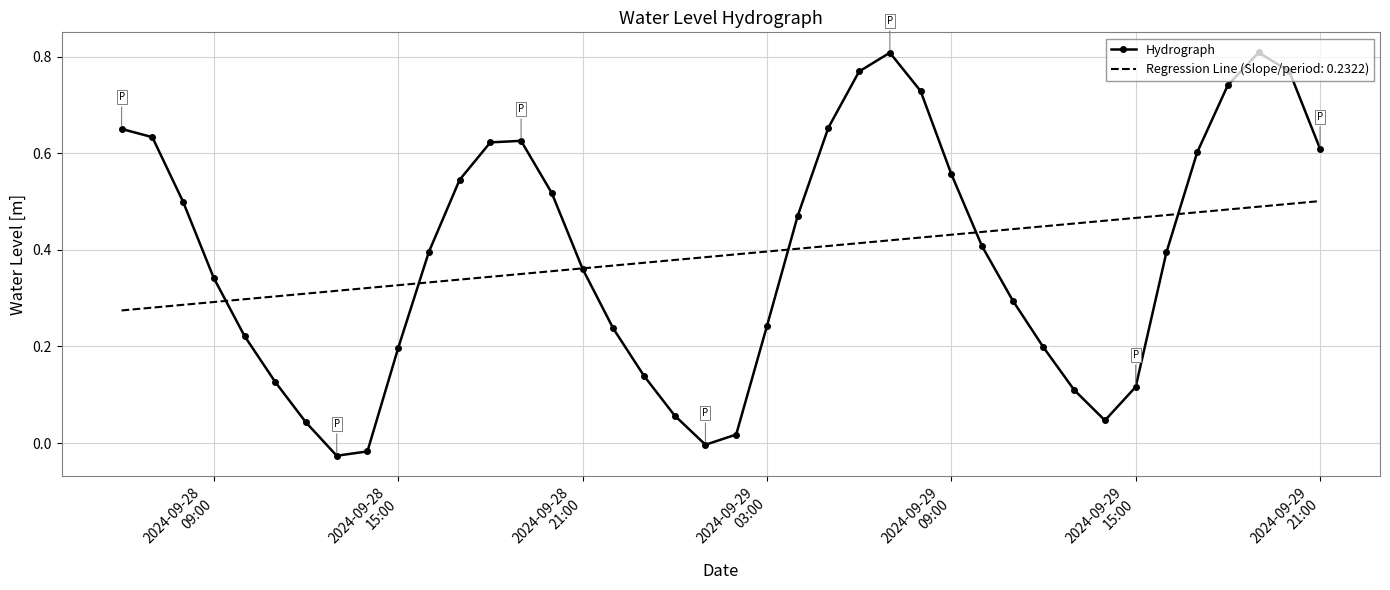

List the series in order of their peak value, lowest first.

Regression Line (Slope/period: 0.2322), Hydrograph